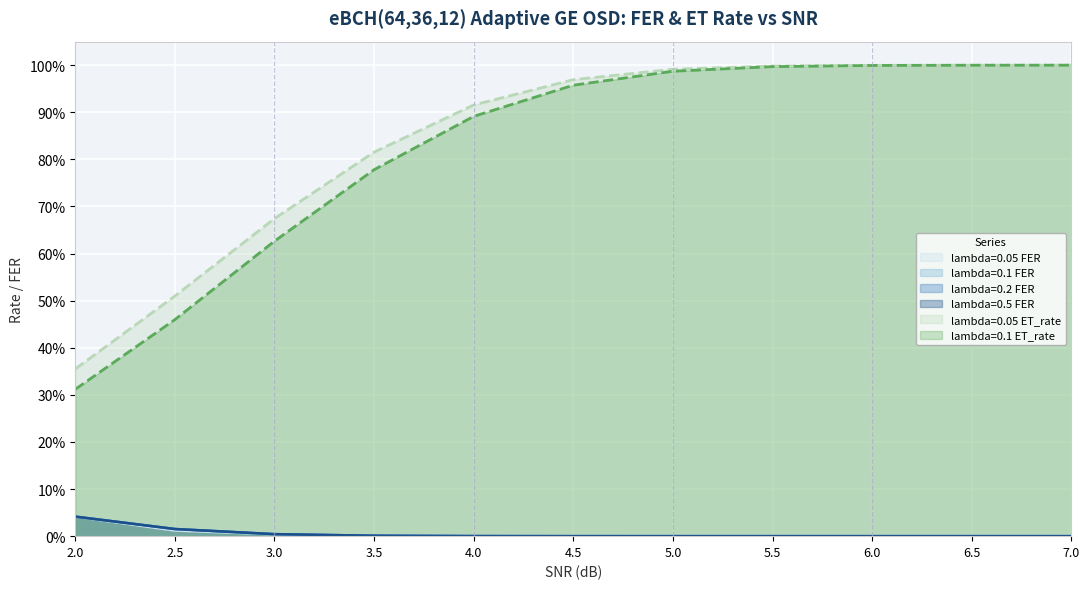

Rank the categories by lambda=0.05 FER value from highest to lowest.

2.0, 2.5, 3.0, 3.5, 4.0, 4.5, 5.0, 5.5, 6.0, 6.5, 7.0